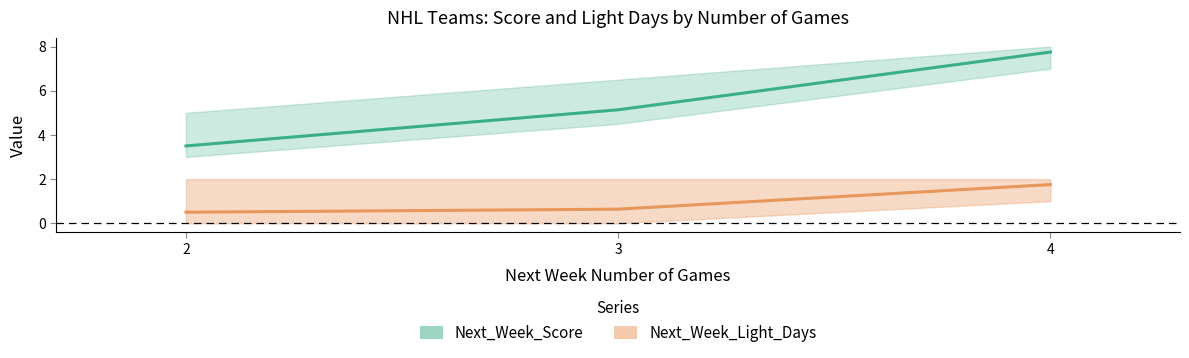

Reading left to right, extract all data points from this chart.

Next_Week_Score: 3.5	5.1	7.8
Next_Week_Light_Days: 0.5	0.6	1.8